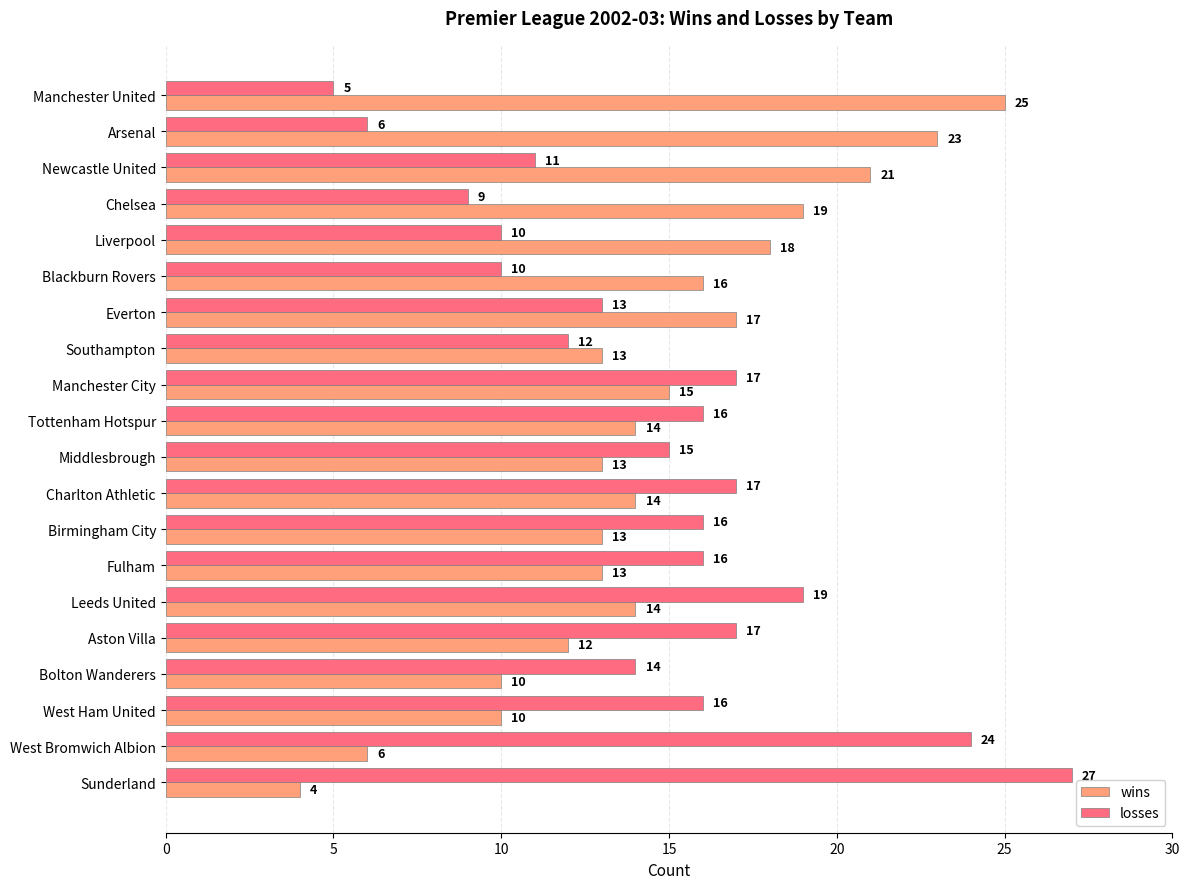

What value does the losses series have at Arsenal, to the nearest 5?

5